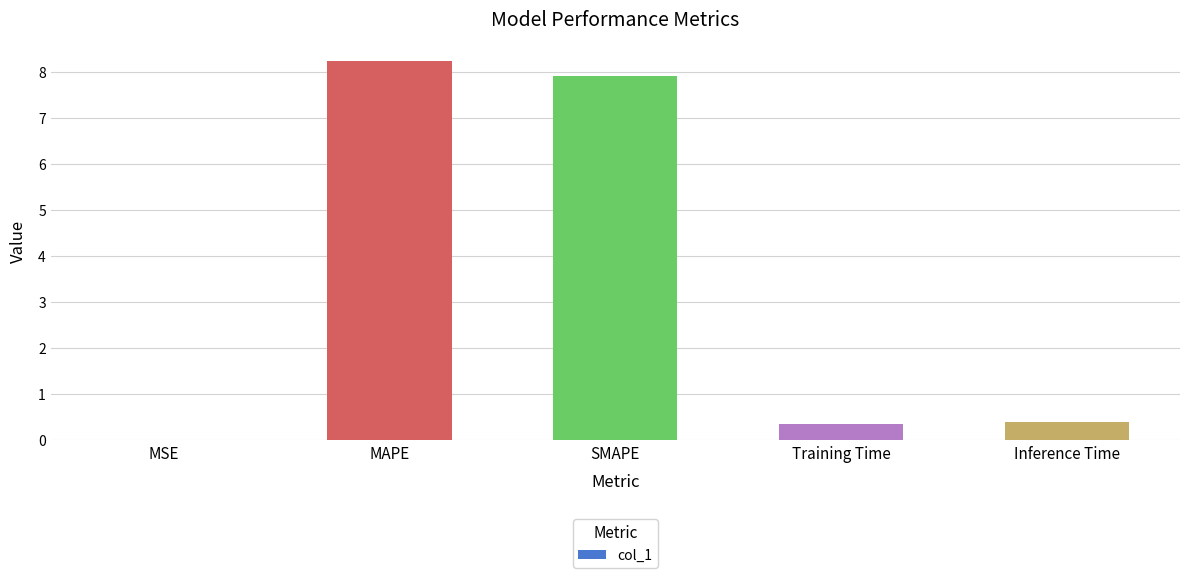

The value at MAPE is 11.8. True or false?

False